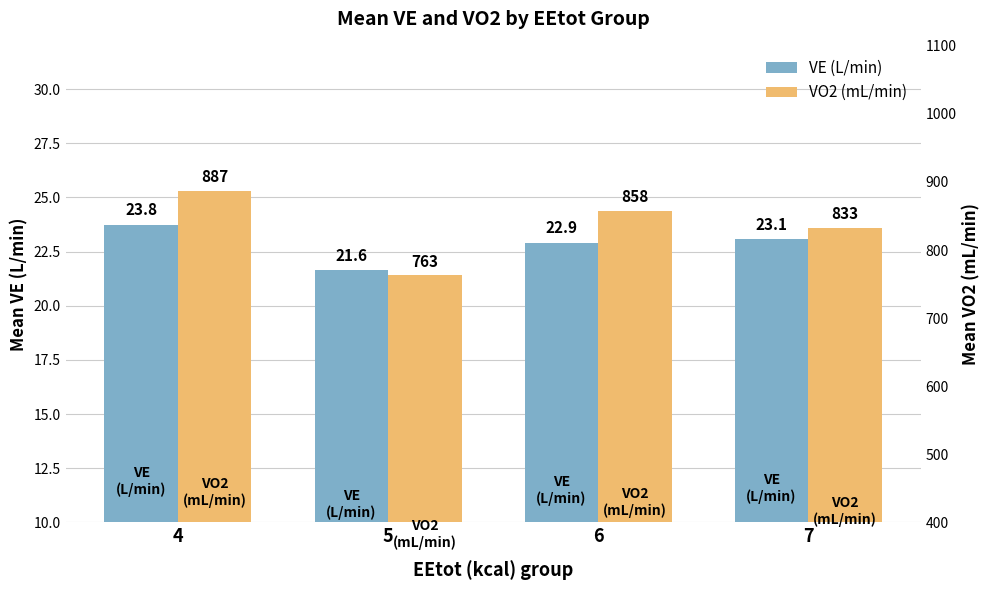

How many data points in VE (L/min) are above 23?

2